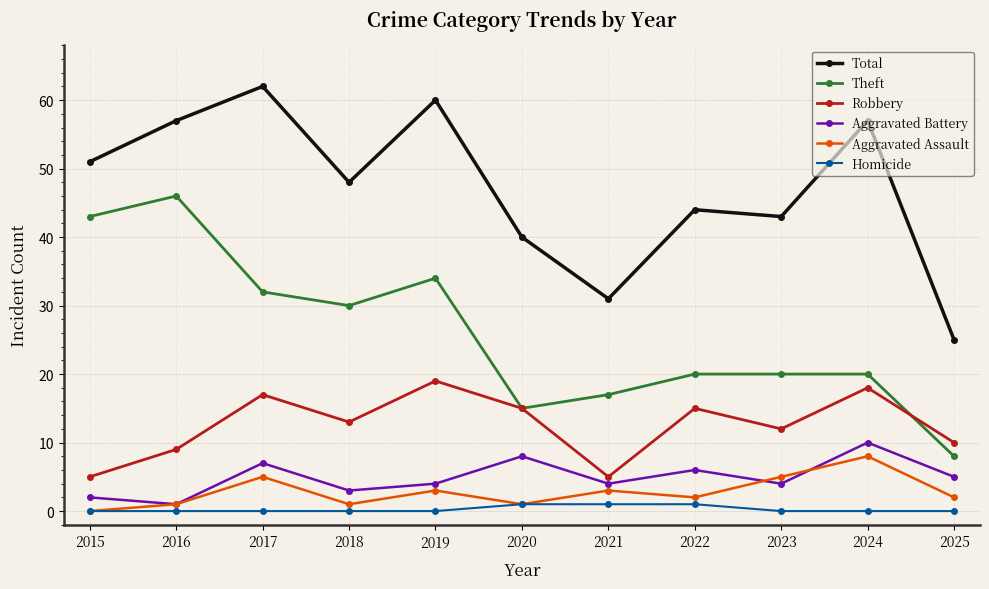

What is the greatest value displayed?

62